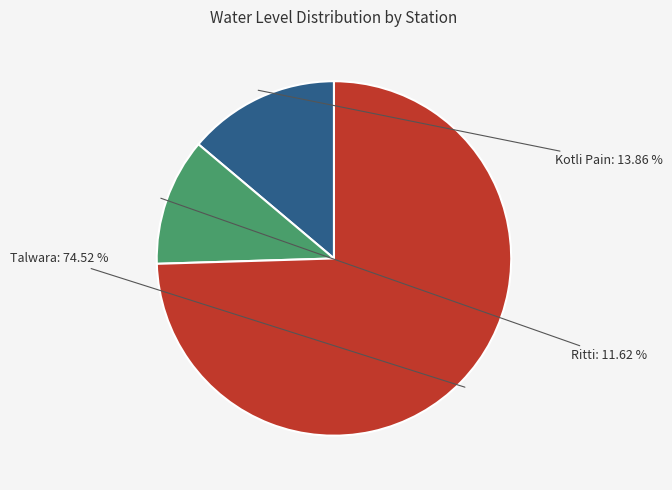

What is the majority slice?

Talwara